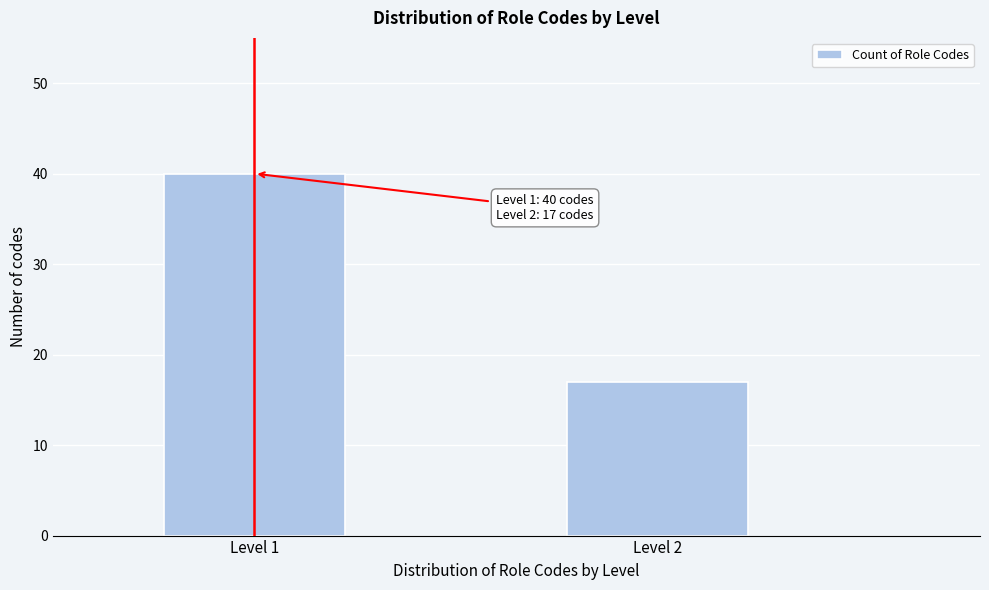

Reading left to right, what are all the values shown in this chart?

Level 1=40	Level 2=17